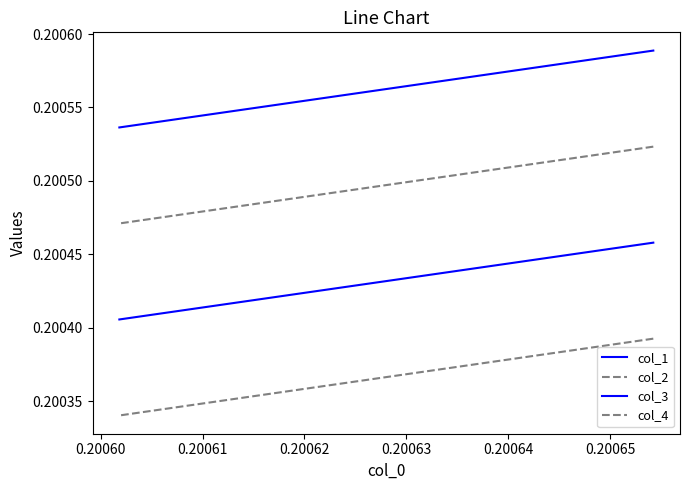

How many categories are shown in the chart?

5